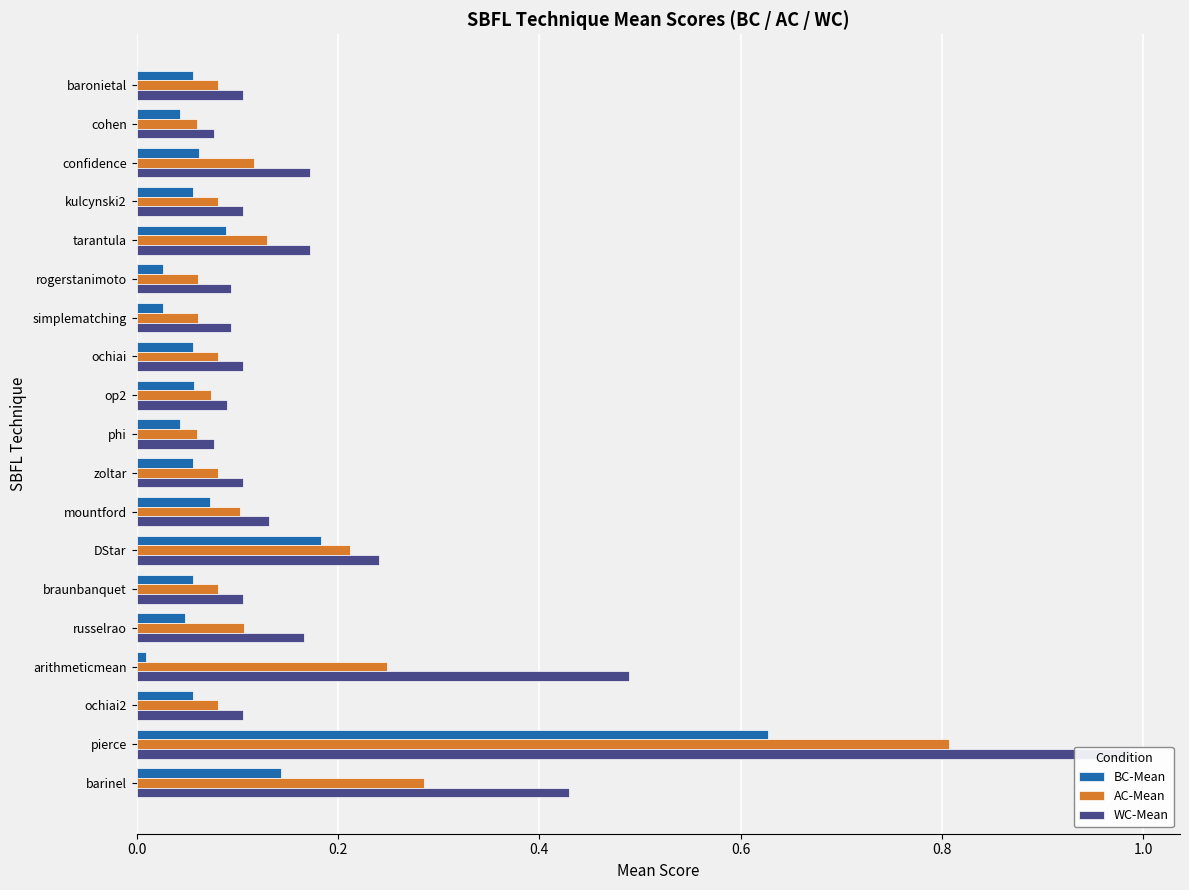

Which series has the widest spread of values?

WC-Mean